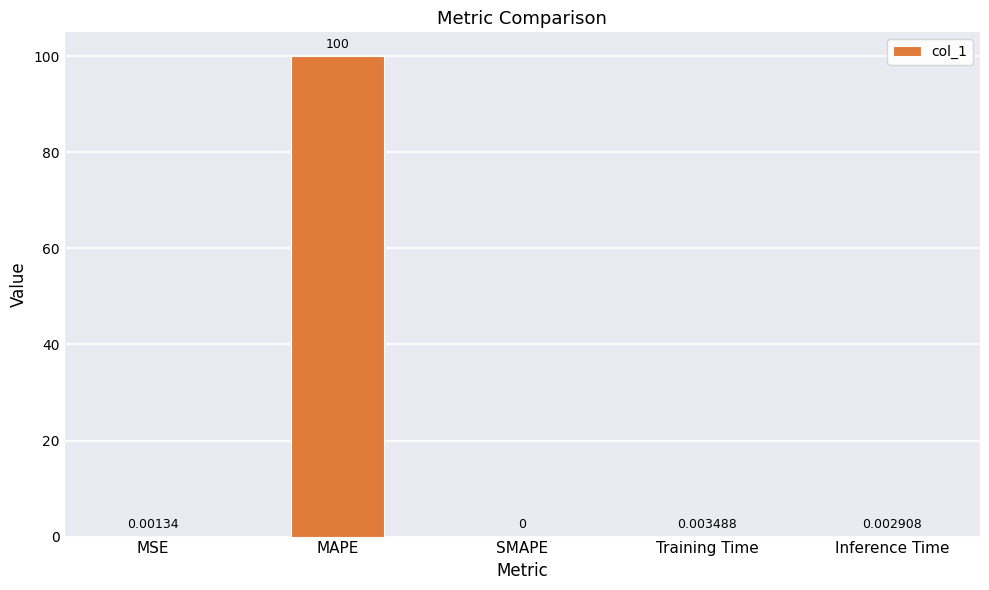

At which label is the value closest to 50?

Training Time